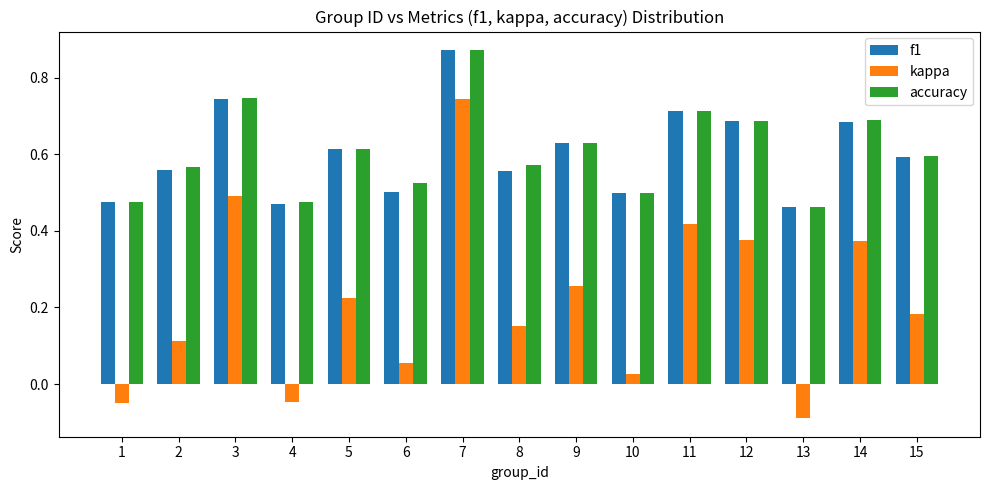

Which series has the largest range (max minus min)?

kappa